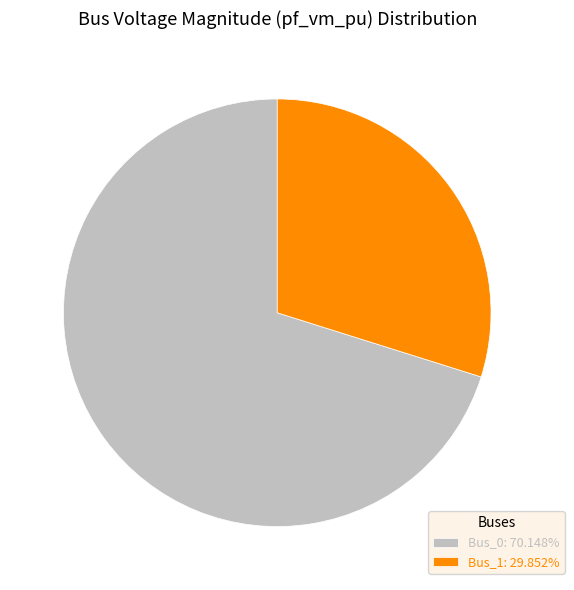

What is the ratio of the value at Bus_0: 70.148% to the value at Bus_1: 29.852%?

2.3